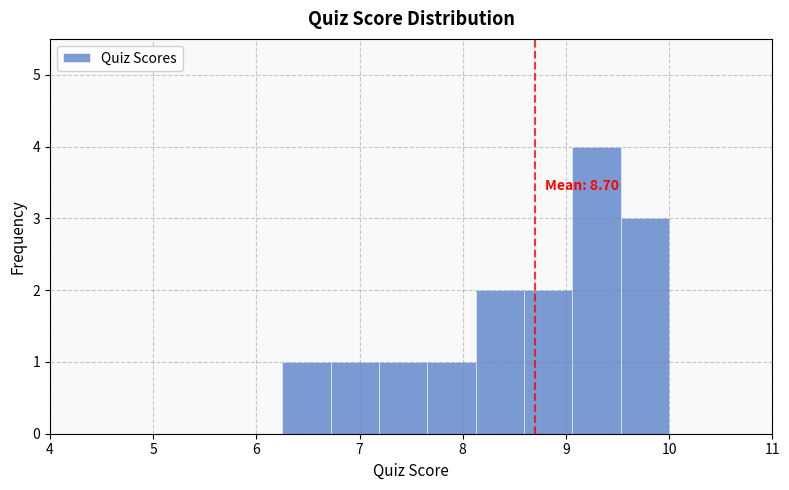

Over which range of the x-axis is the bar tallest?

9.1 to 9.5